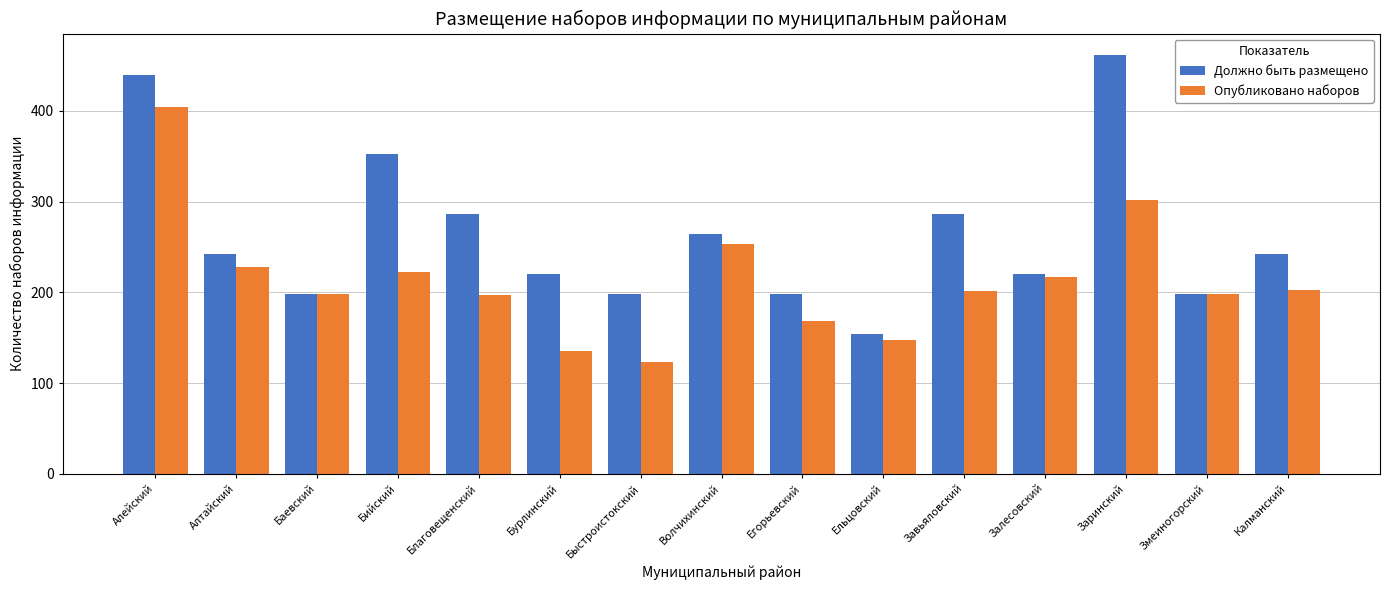

Which series has the largest range (max minus min)?

Должно быть размещено